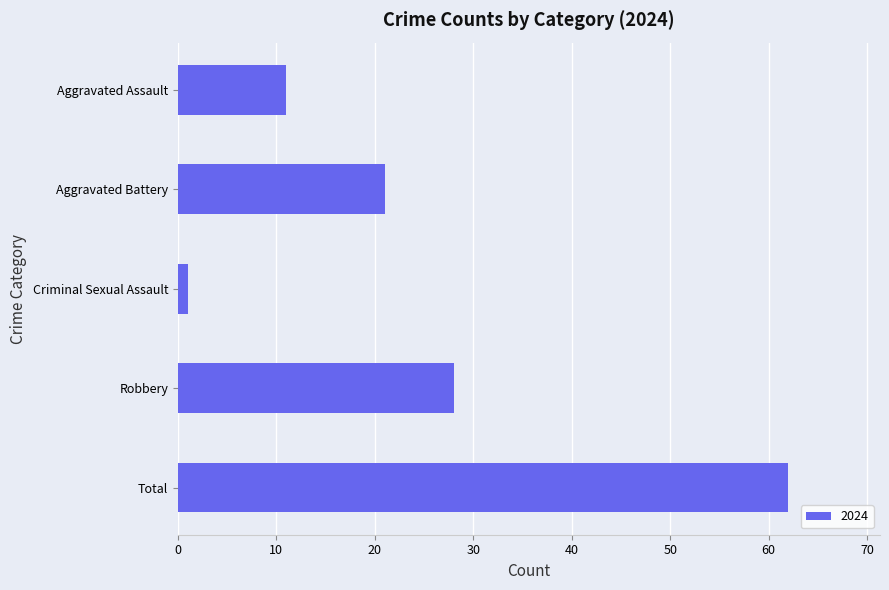

What is the label of the 5th bar from the bottom?

Aggravated Assault